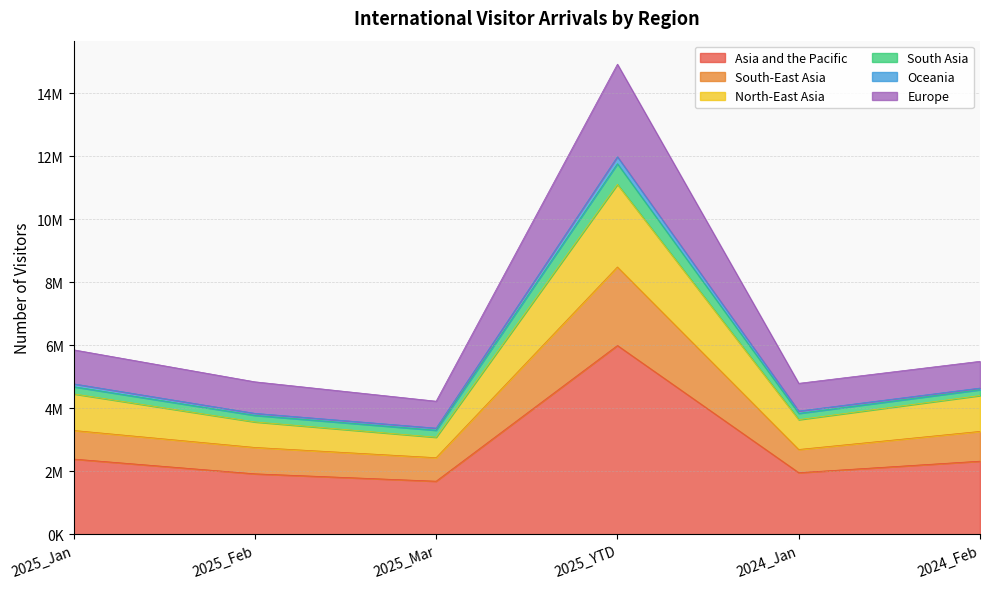

Does the chart display data point markers on the line(s)?

No